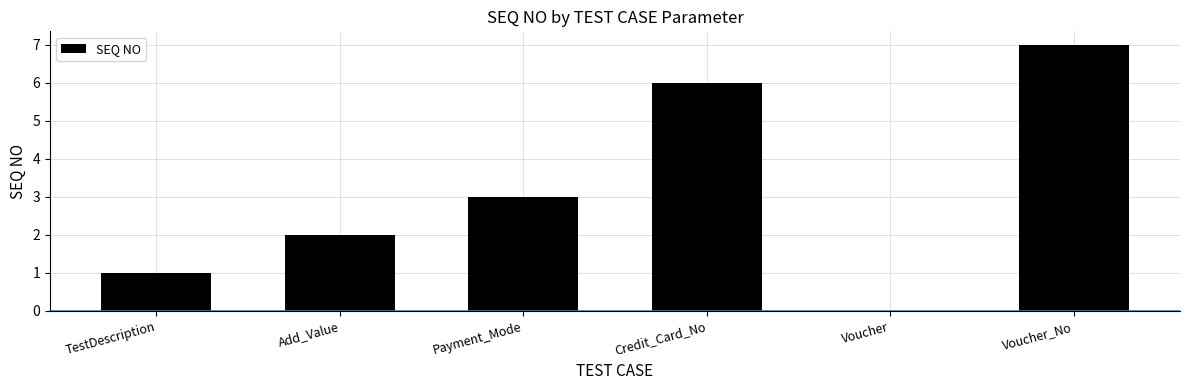

Read the value at Credit_Card_No.

6